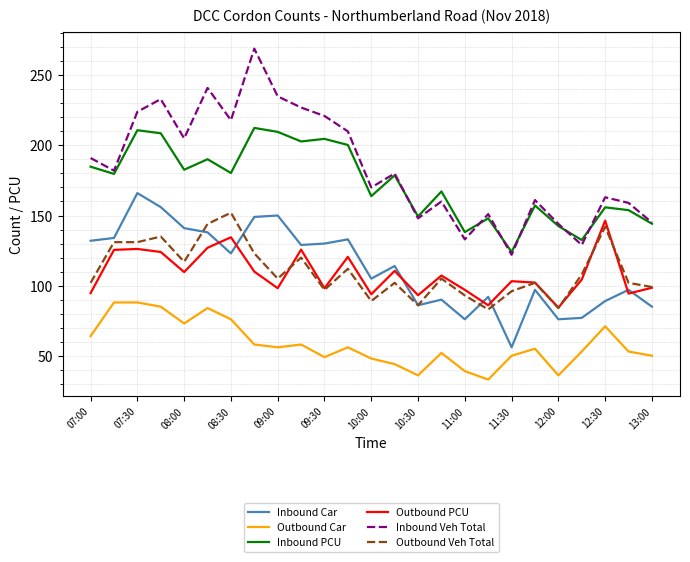

What is the smallest value displayed?

33.0